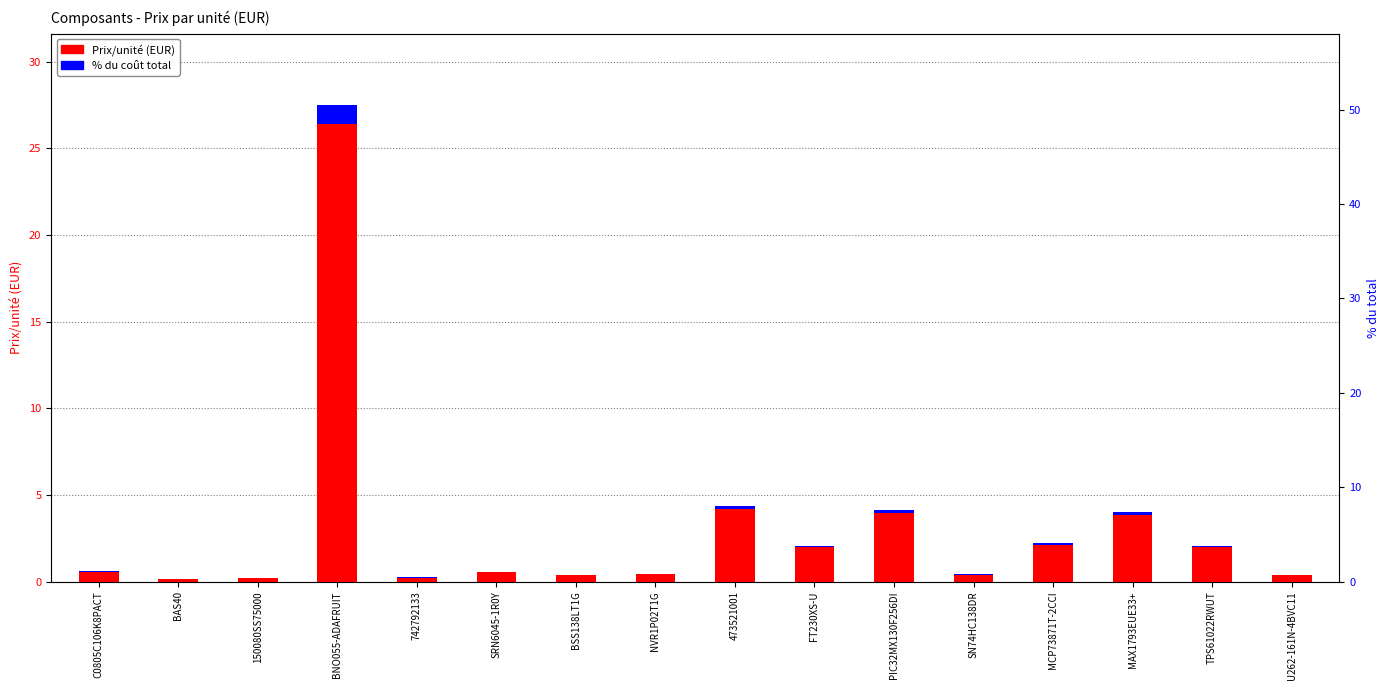

What is the sum of all values?

49.8